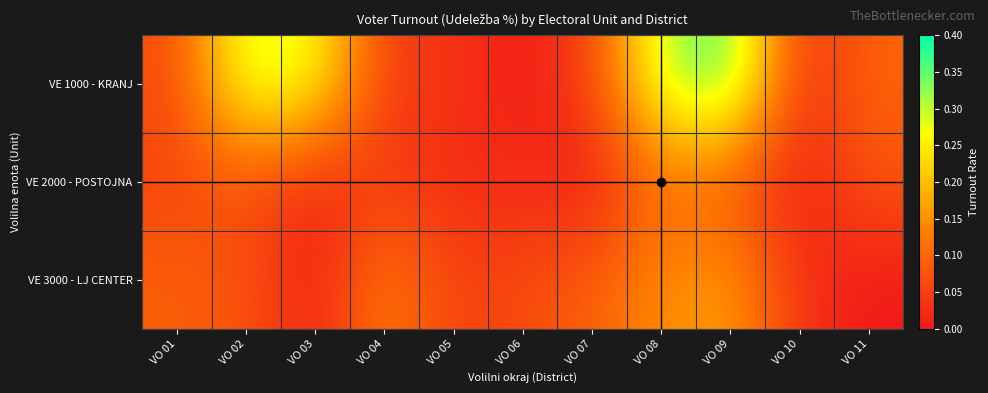

Reading left to right, what are all the values shown in this chart?

VE 1000 - KRANJ: VO 01=0.1	VO 02=0.3	VO 03=0.3	VO 04=0.0	VO 05=0.0	VO 06=0.0	VO 07=0.1	VO 08=0.3	VO 09=0.4	VO 10=0.0	VO 11=0.1
VE 2000 - POSTOJNA: VO 01=0.1	VO 02=0.1	VO 03=0.0	VO 04=0.0	VO 05=0.0	VO 06=0.0	VO 07=0.0	VO 08=0.1	VO 09=0.1	VO 10=0.0	VO 11=0.1
VE 3000 - LJ CENTER: VO 01=0.1	VO 02=0.1	VO 03=0.0	VO 04=0.1	VO 05=0.1	VO 06=0.1	VO 07=0.1	VO 08=0.1	VO 09=0.2	VO 10=0.0	VO 11=0.0